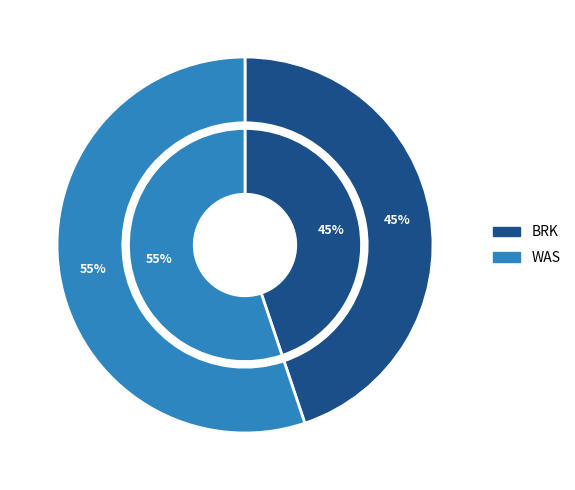

Count the number of slices in the pie.

2